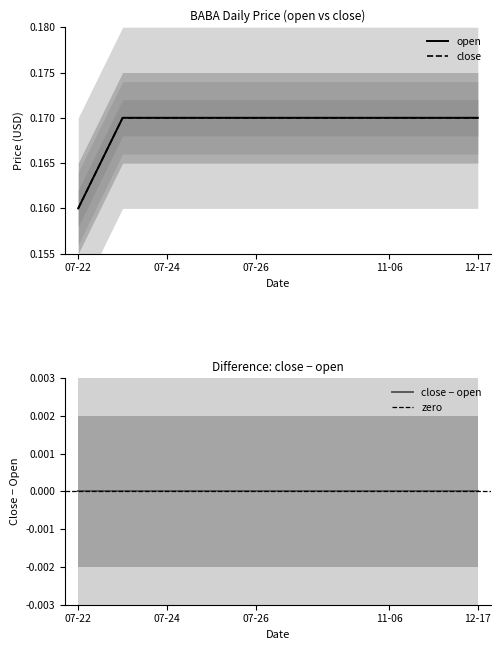

Where is open nearest to the value 0?

07-22